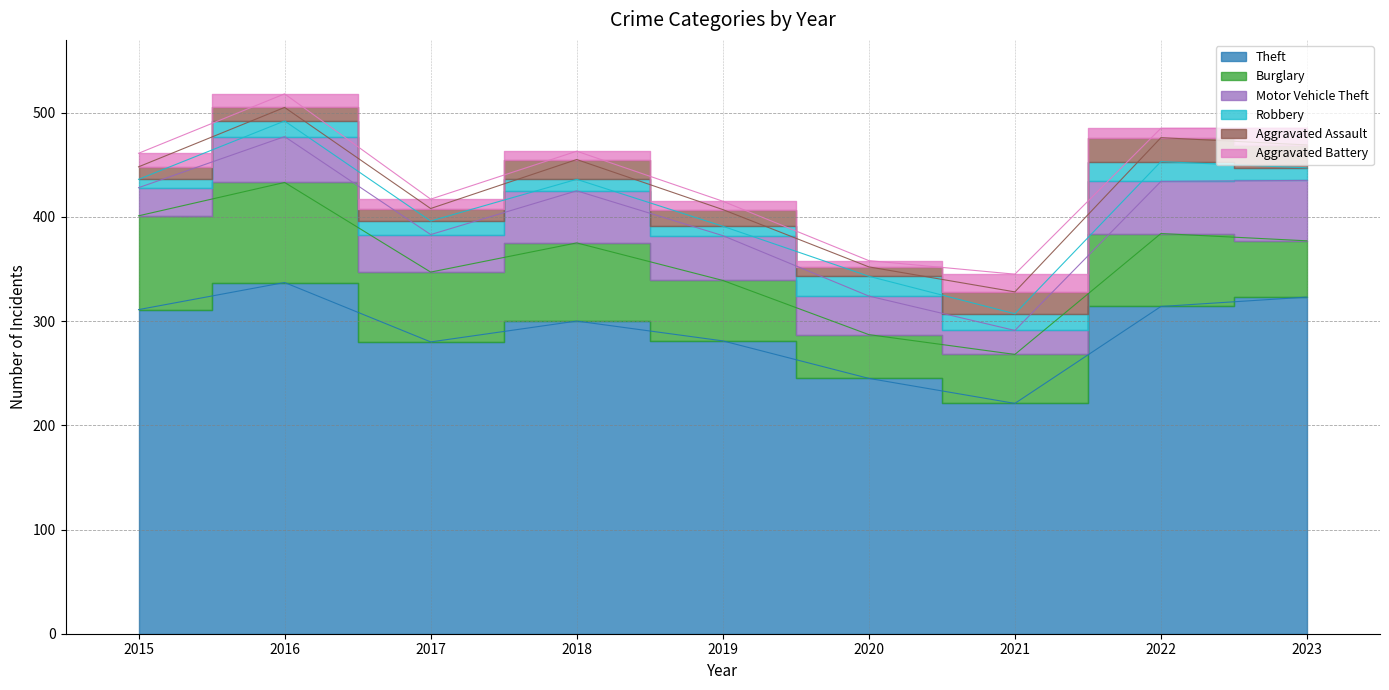

At how many categories does at least one series exceed 66?

9